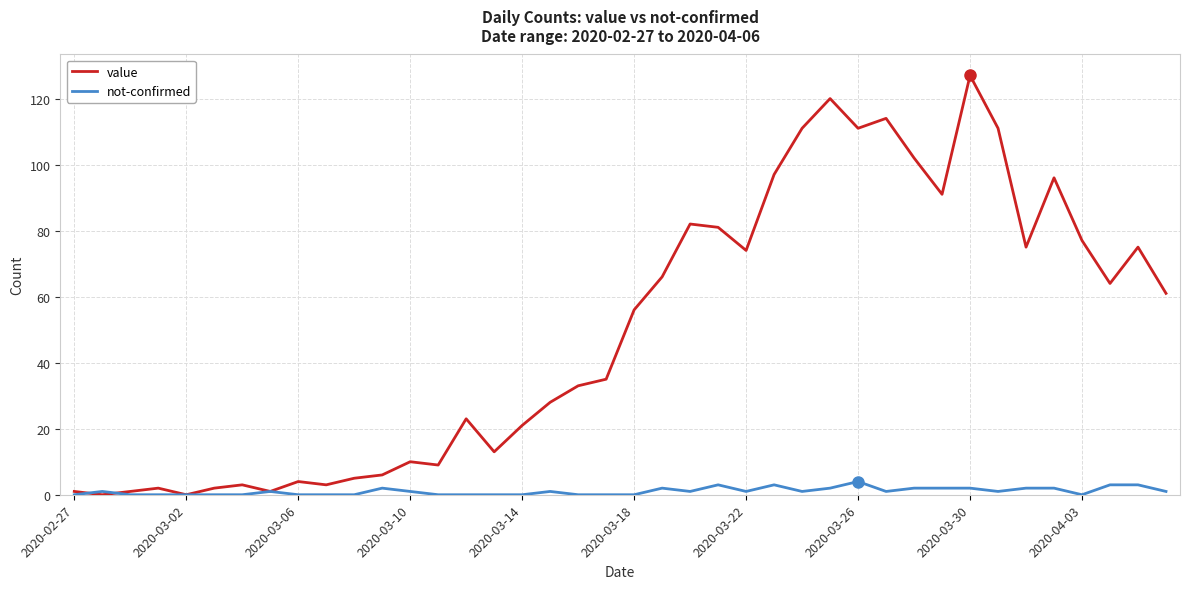

Which series has the largest total across all categories?

value